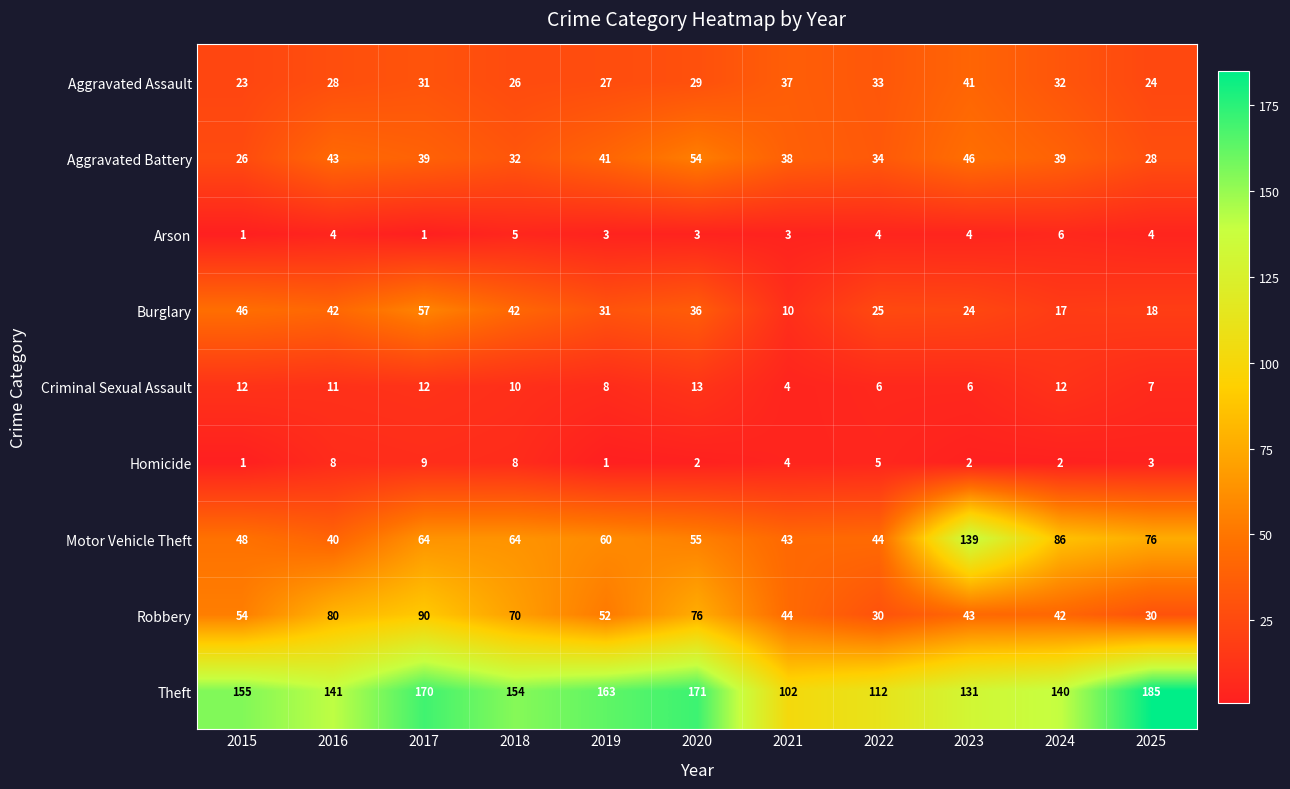

How many distinct data groups are displayed?

9